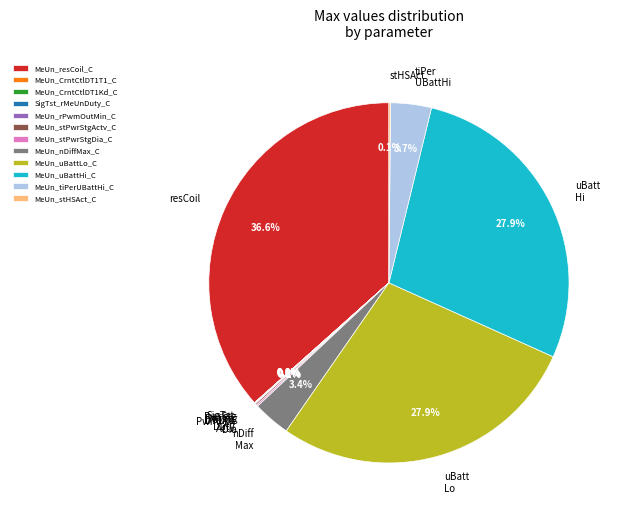

Between MeUn_resCoil_C and MeUn_nDiffMax_C, which is larger?

MeUn_resCoil_C